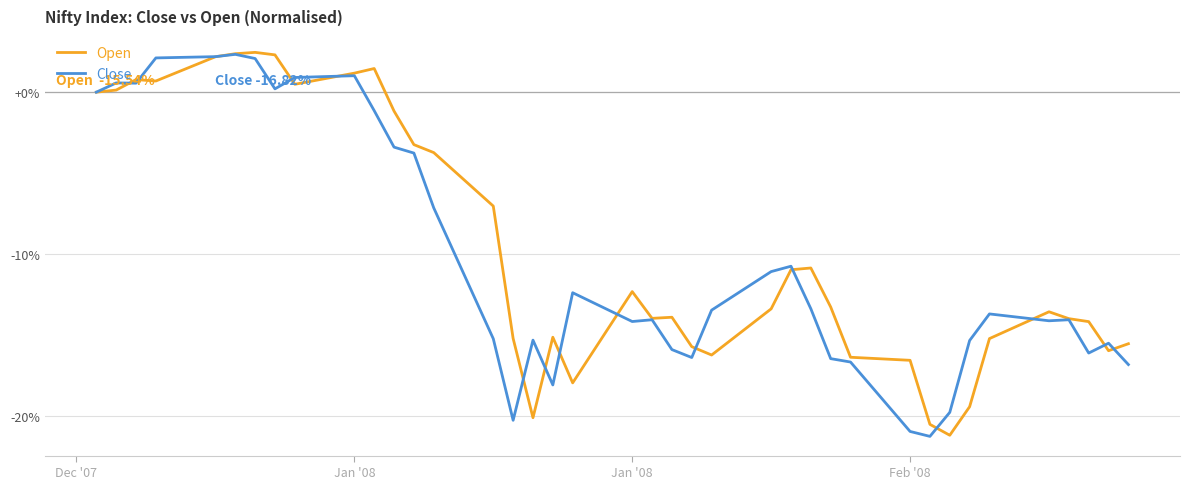

What is the sum of all Open values?

-372.6